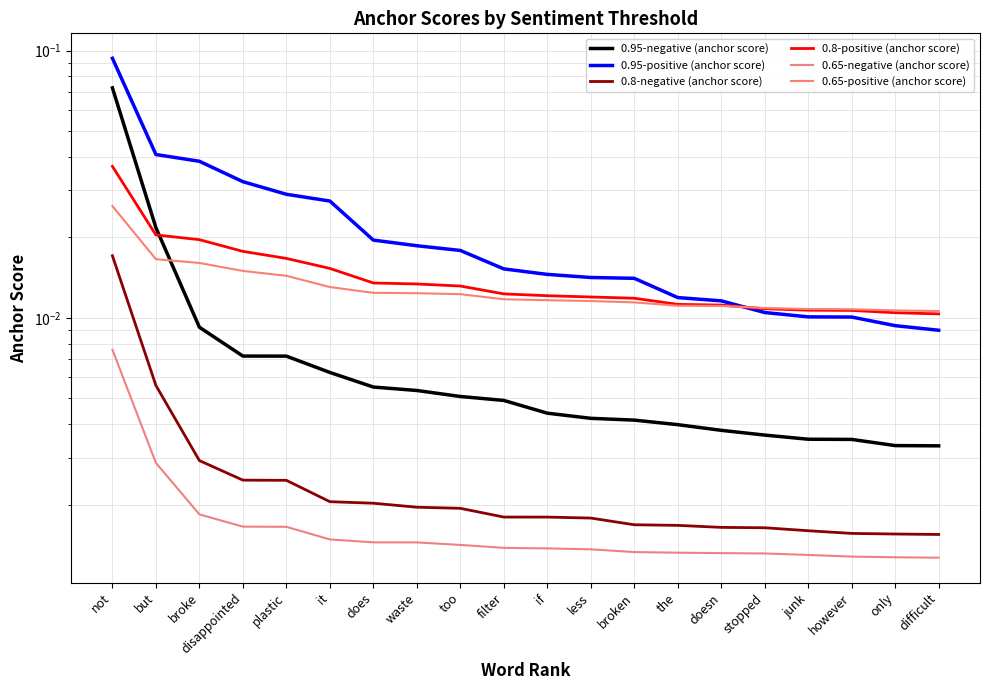

At which label is 0.8-negative (anchor score) closest to 0?

difficult